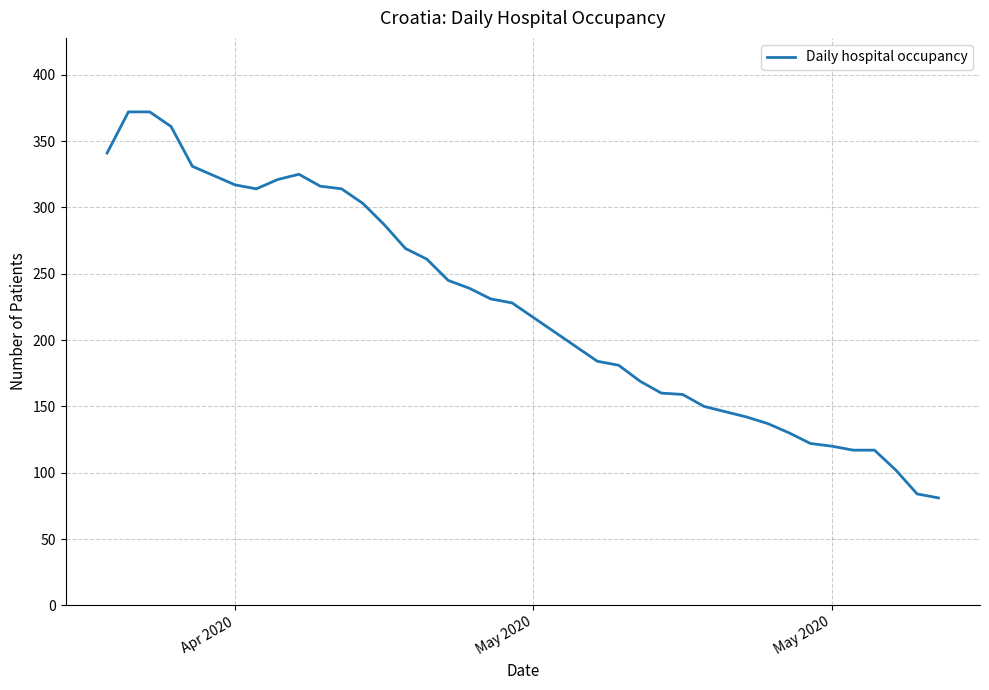

What is the maximum value shown in the chart?

372